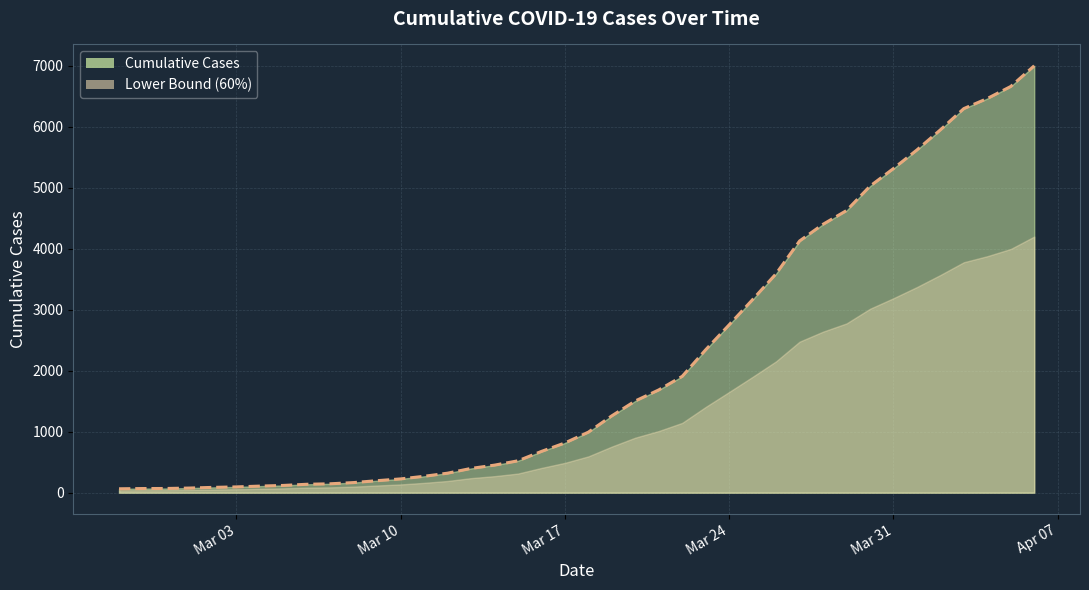

What is the greatest value displayed?

7003